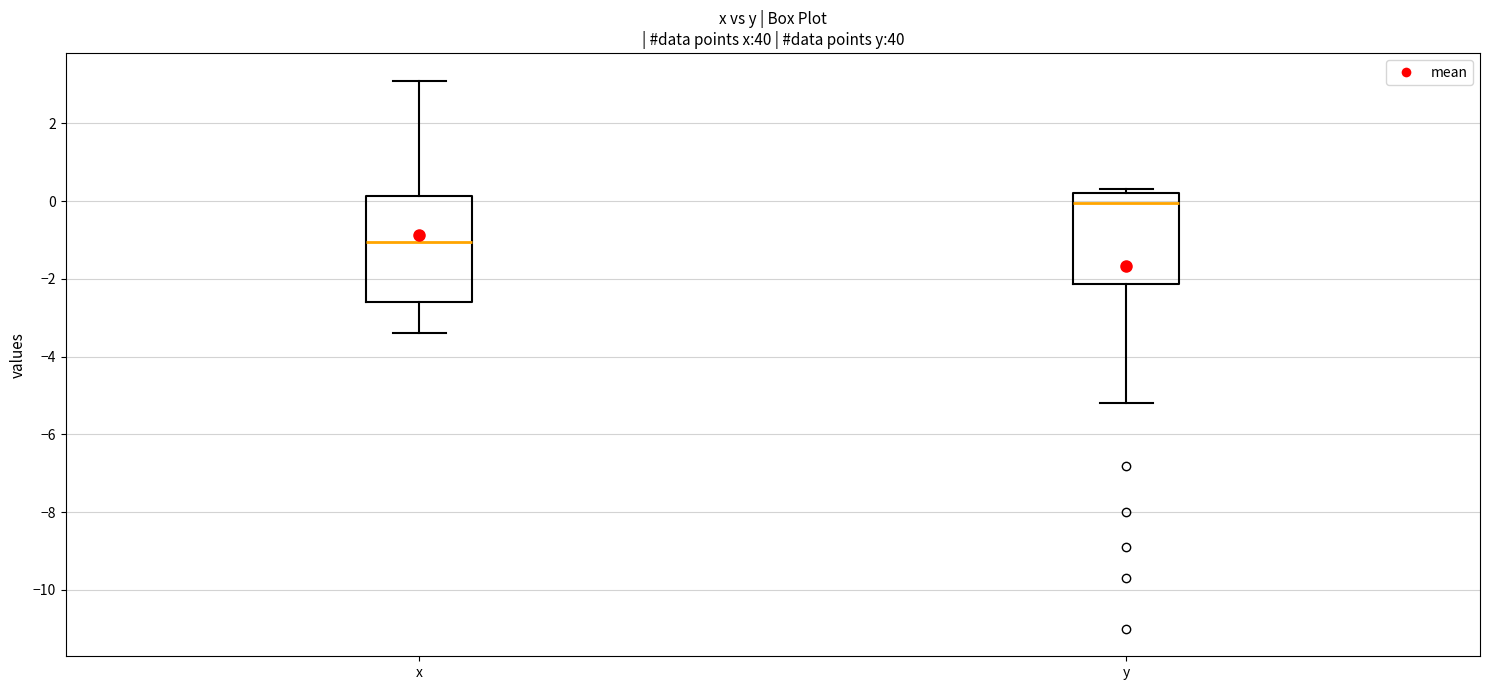

Where is the lower edge of the box for x on the y-axis? The values are not printed on the chart, so give them approximately, as read against the axis.

-2.6